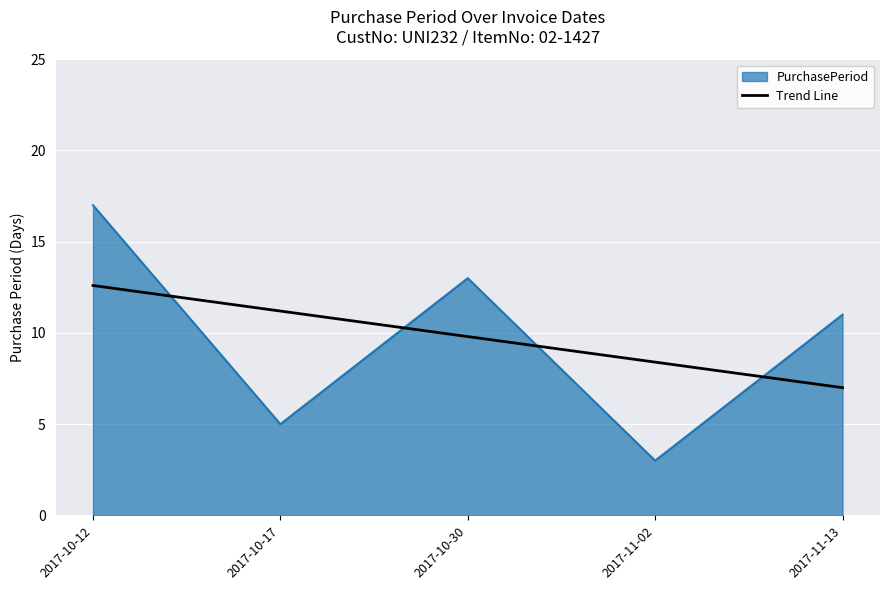

At which label does Trend Line first exceed 9?

2017-10-12